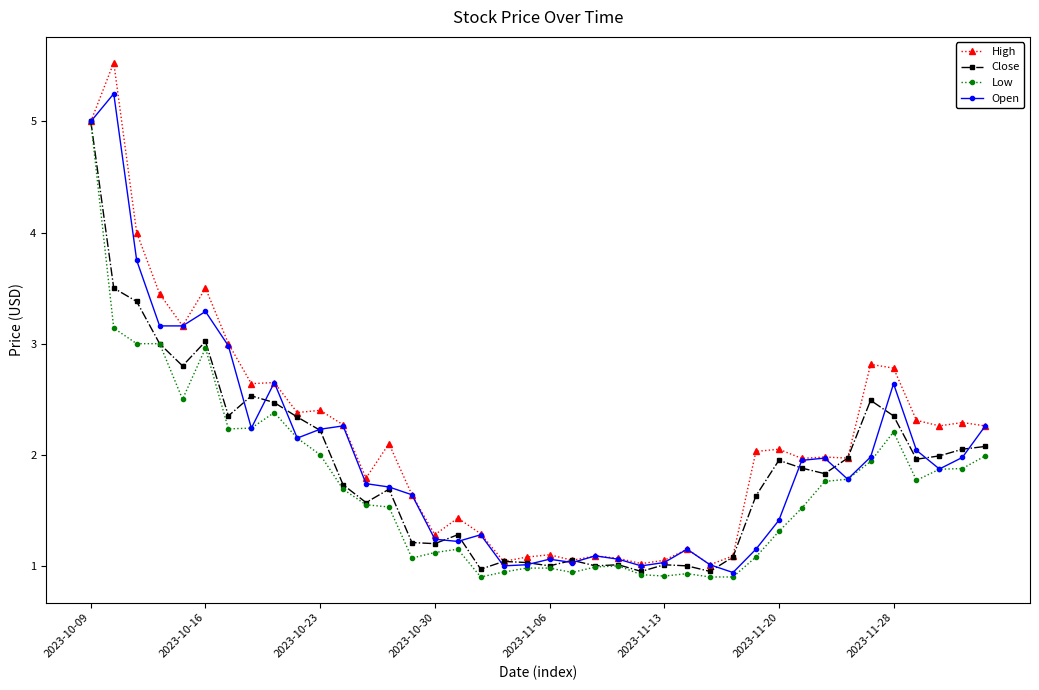

How many categories are shown in the chart?

40